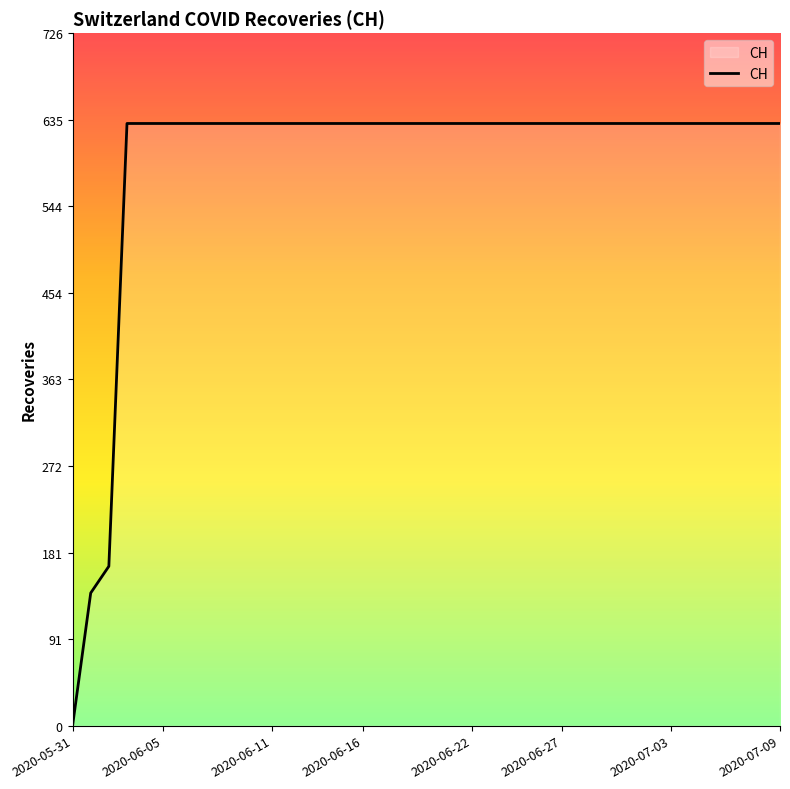

What is the difference between the maximum and minimum values?

631